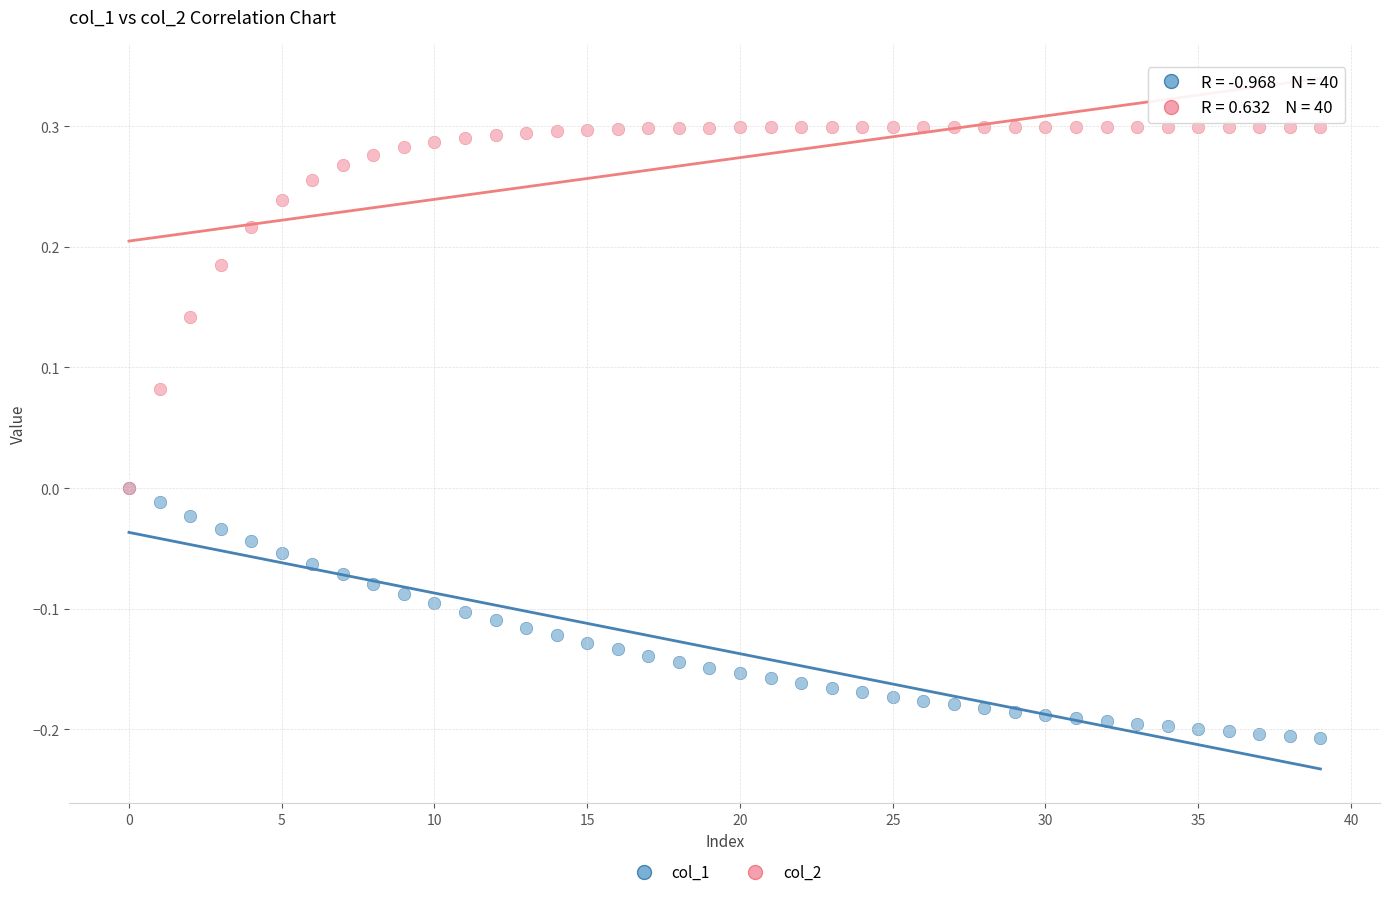

What are all the series names shown in the legend?

col_1, col_2